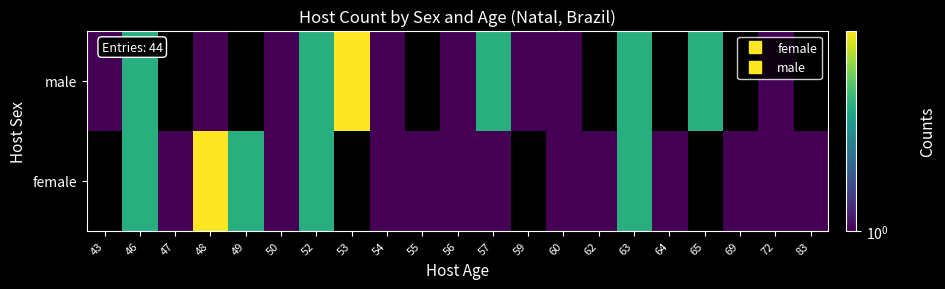

What is the approximate value of female at 60?

1.0